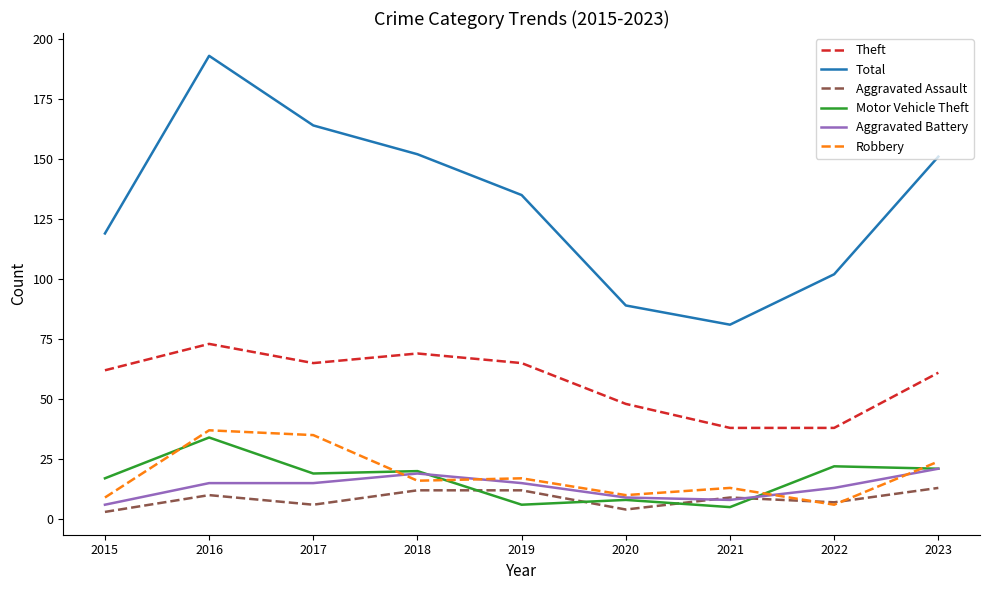

What value does the Total series have at 2016?

193